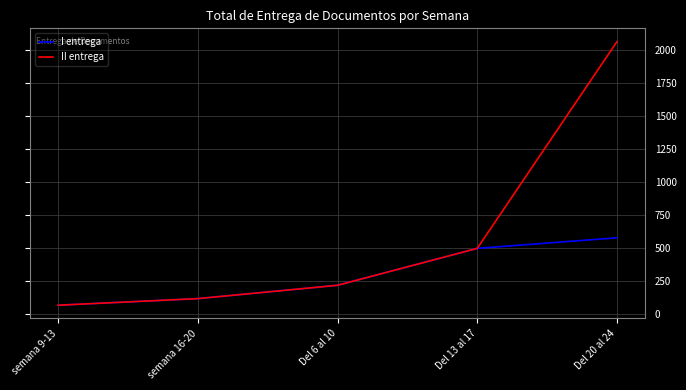

Which series changed the most between Del 13 al 17 and Del 20 al 24?

II entrega